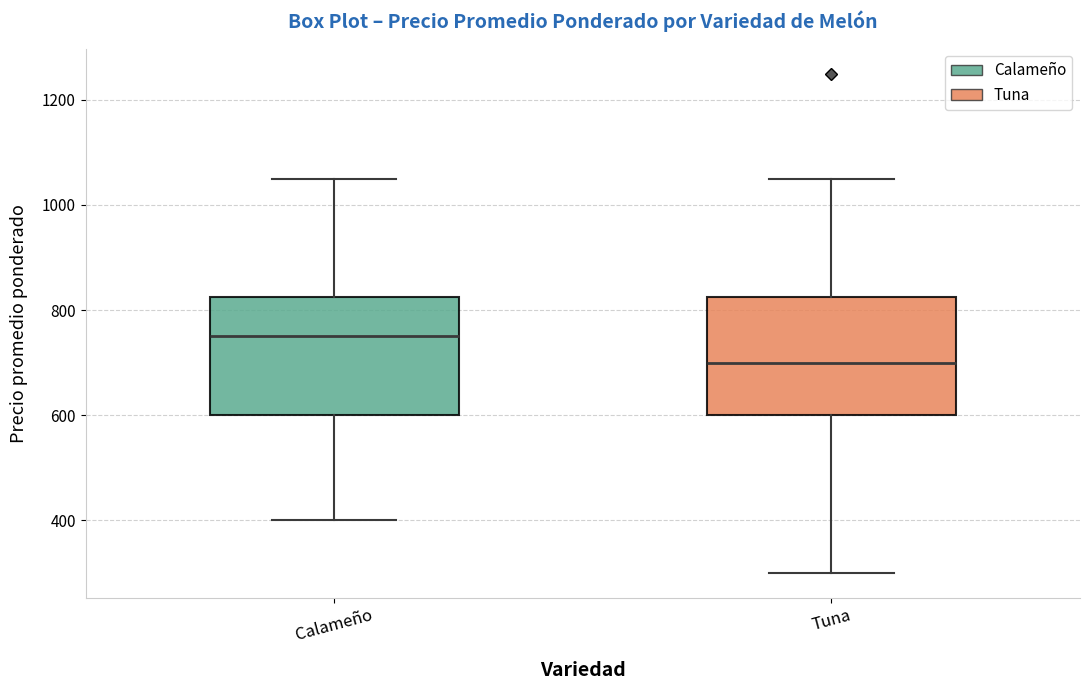

Where does the median line of the box for Tuna sit on the y-axis? The values are not printed on the chart, so give them approximately, as read against the axis.

700